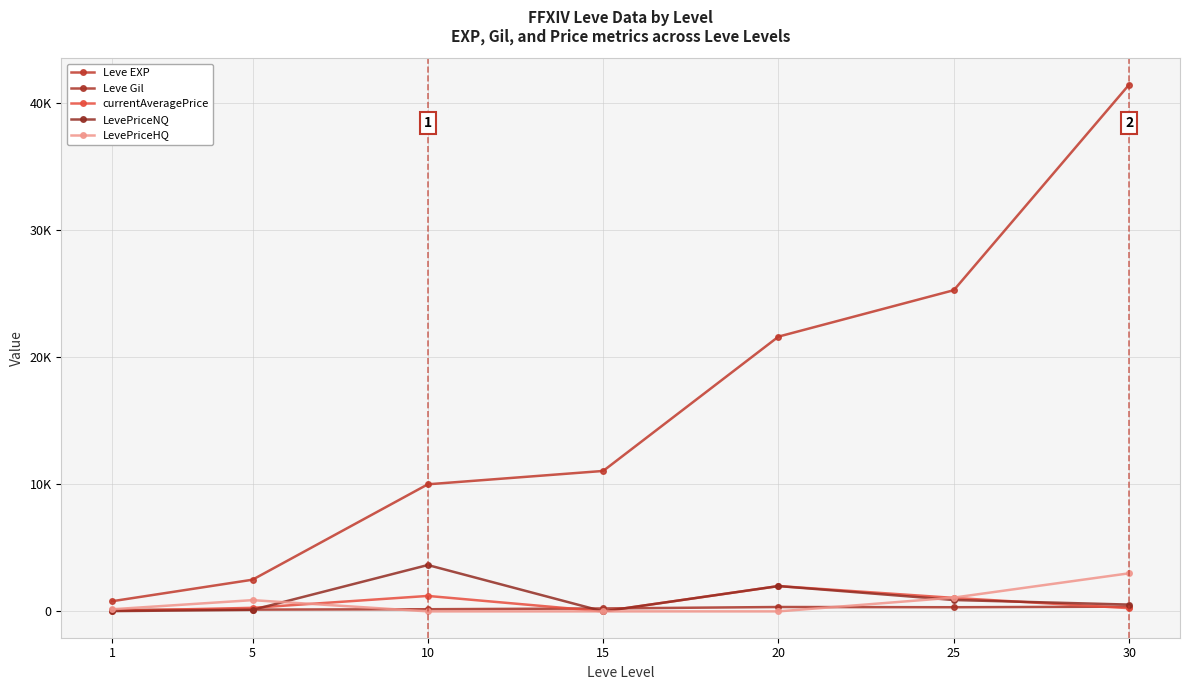

Does the chart have visible grid lines?

Yes